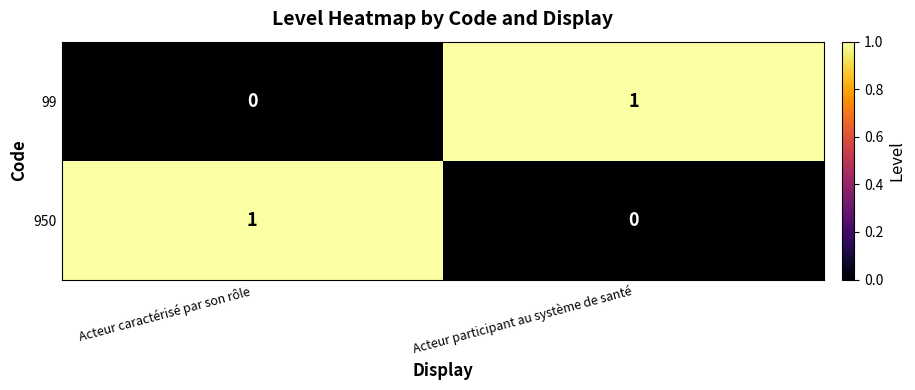

Rank the categories by 99 value from lowest to highest.

Acteur caractérisé par son rôle, Acteur participant au système de santé